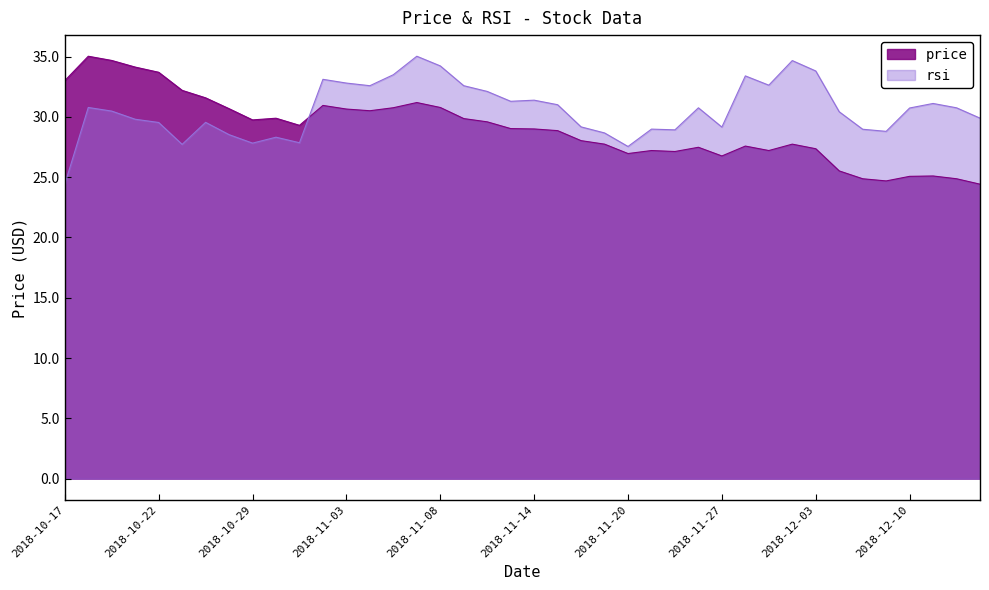

Is the value of price at 2018-11-16 greater than the value of rsi at 2018-11-19?

No